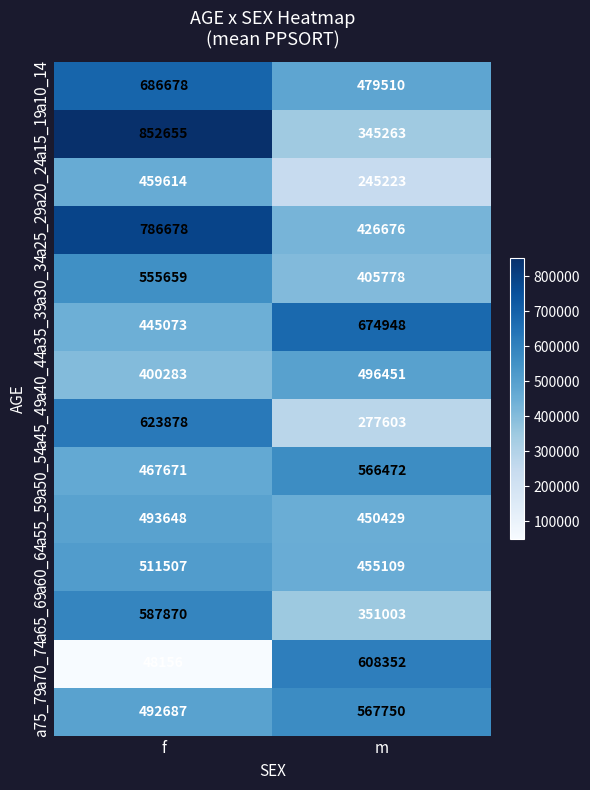

Between f and m, which series saw the biggest shift?

a70_74